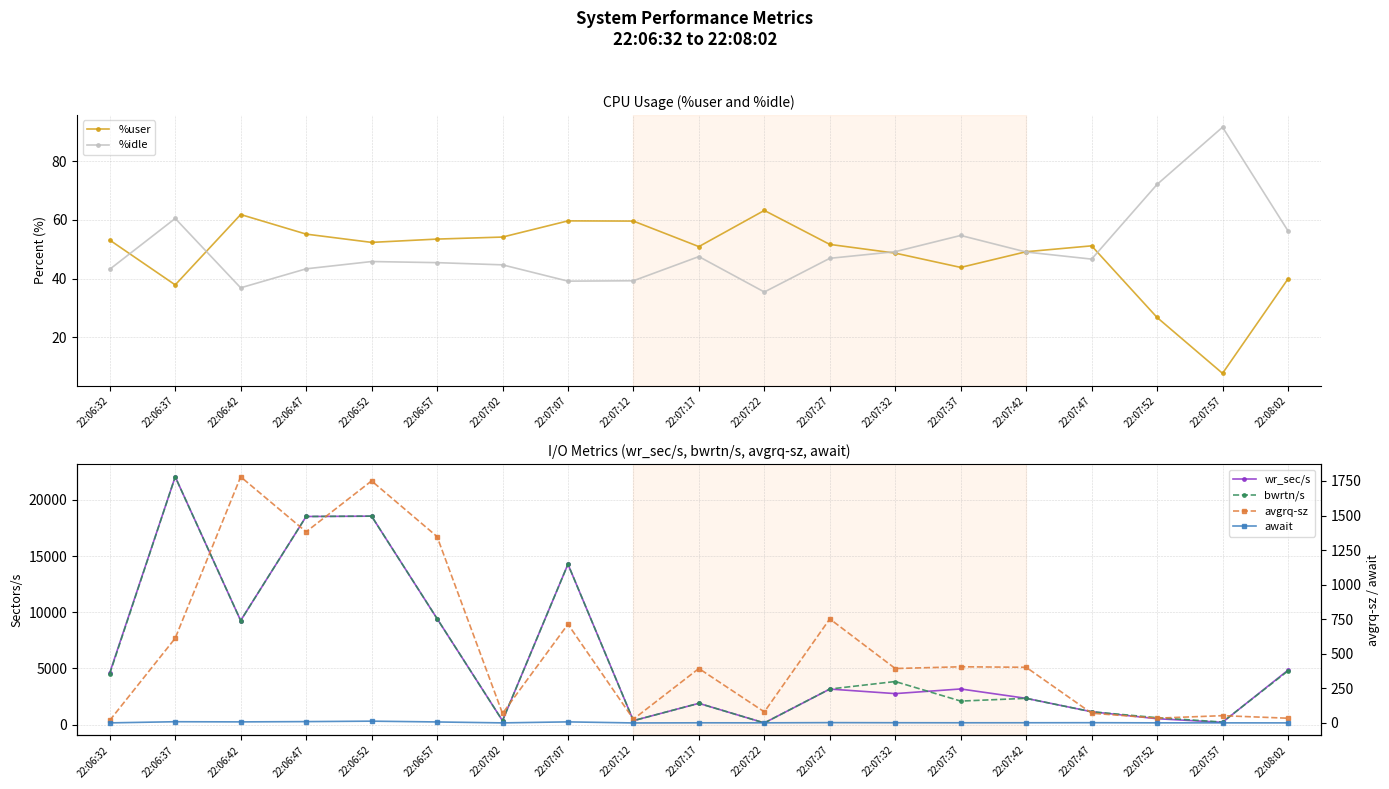

How many interior local peaks does the wr_sec/s series have?

6